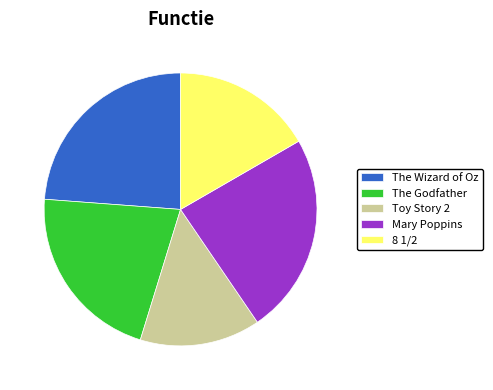

Is The Wizard of Oz the majority of the pie?

No